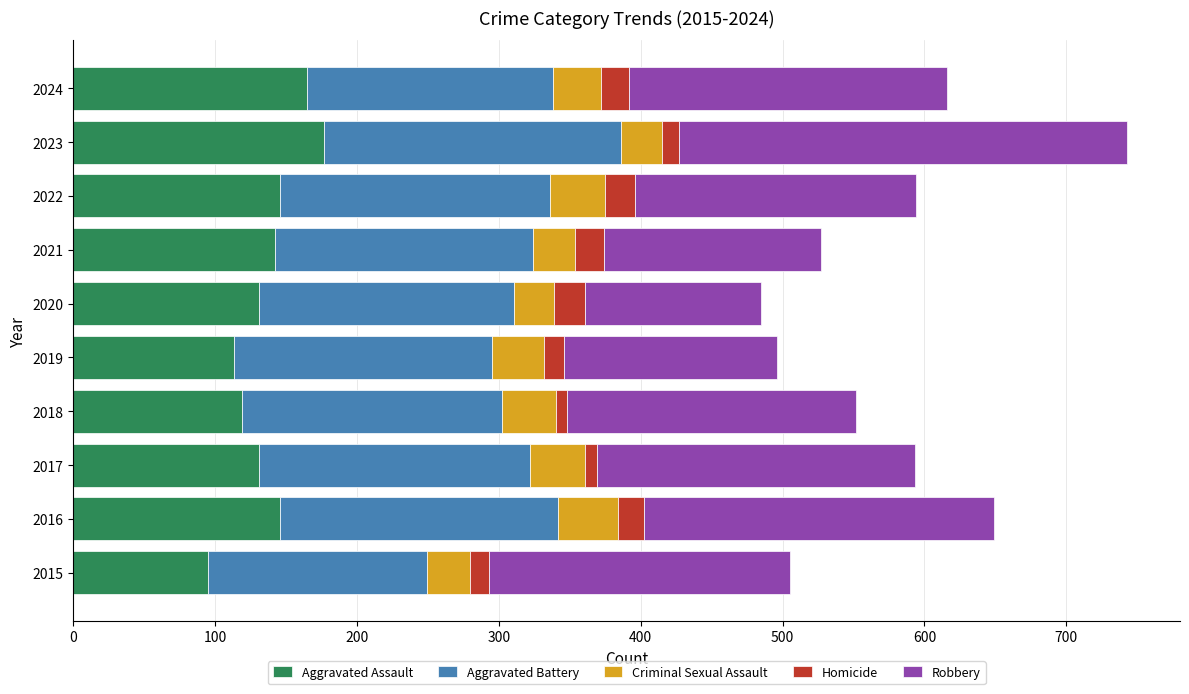

At which category is the sum across all series the highest?

2023